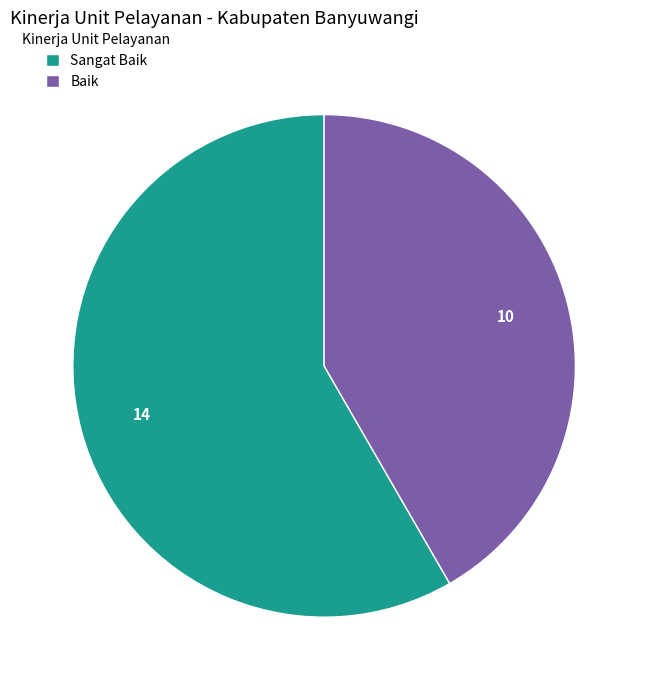

Between Sangat Baik and Baik, which is larger?

Sangat Baik